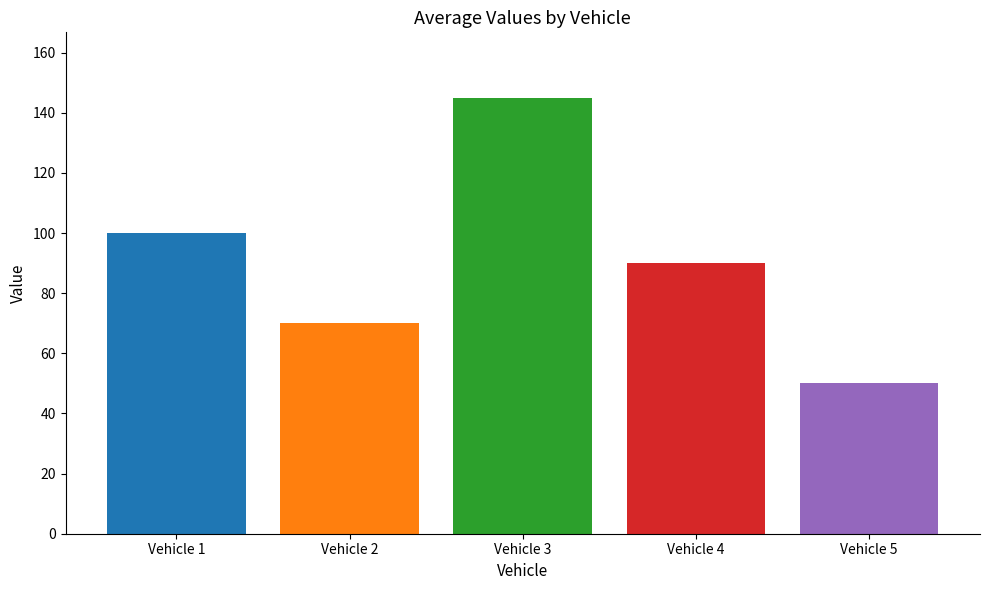

Does the chart contain any negative values?

No